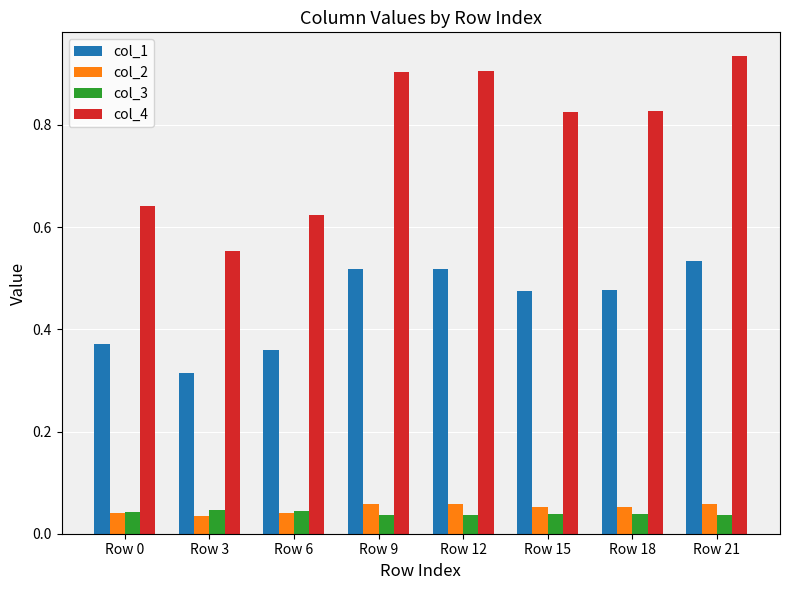

Between Row 3 and Row 12, which series saw the biggest shift?

col_4